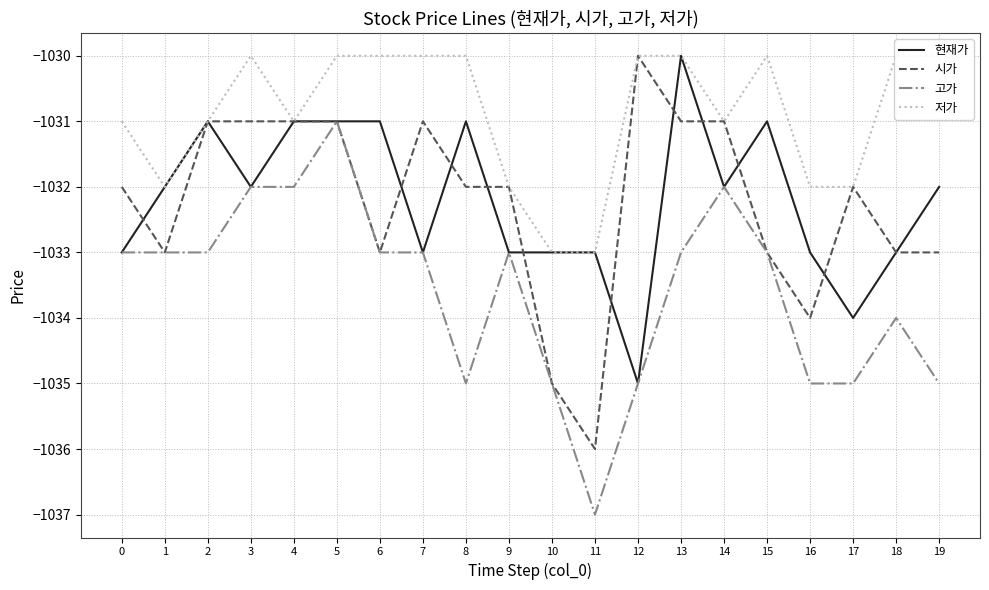

What is the difference between the maximum and minimum values in the 현재가 series?

5